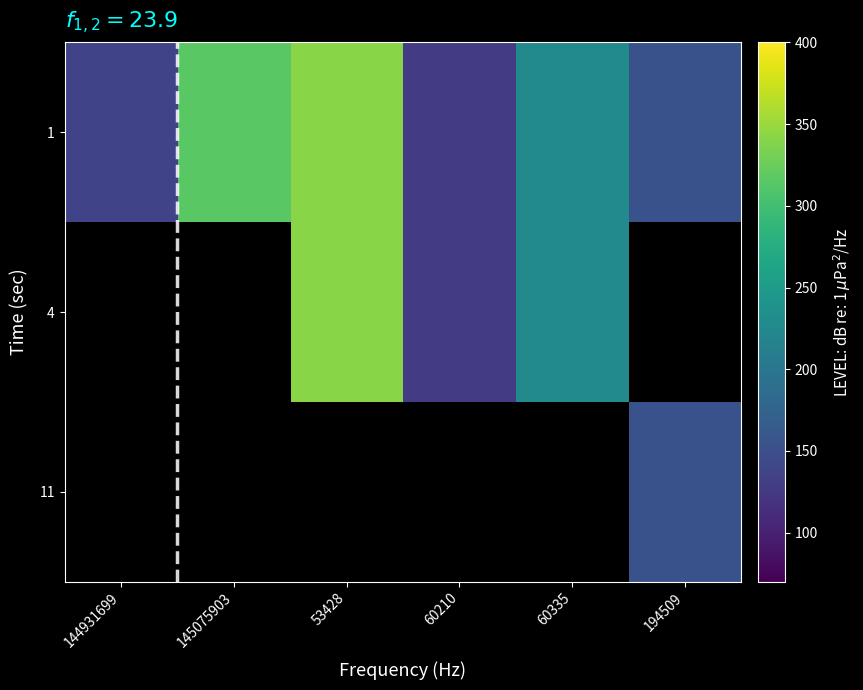

At how many categories does at least one series exceed 268?

2